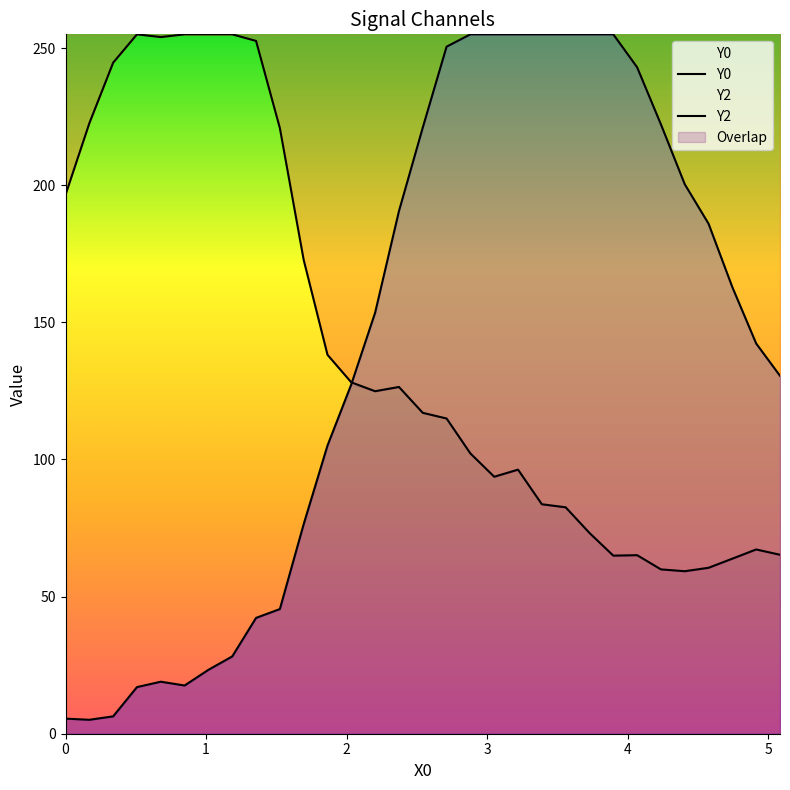

The value of Y0 at 20 is 29.4. True or false?

False